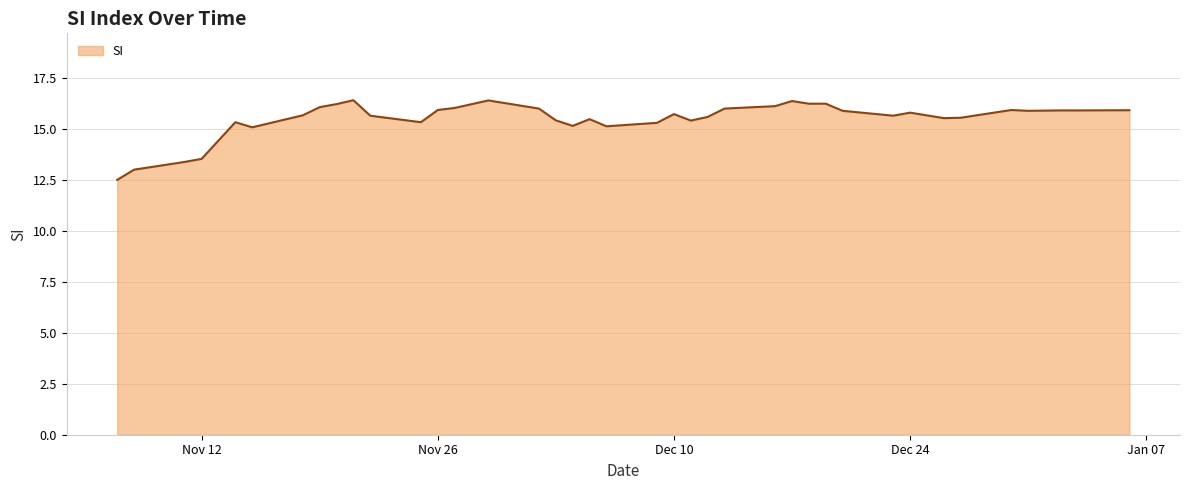

True or false: the data has more than 0 interior local peaks.

True